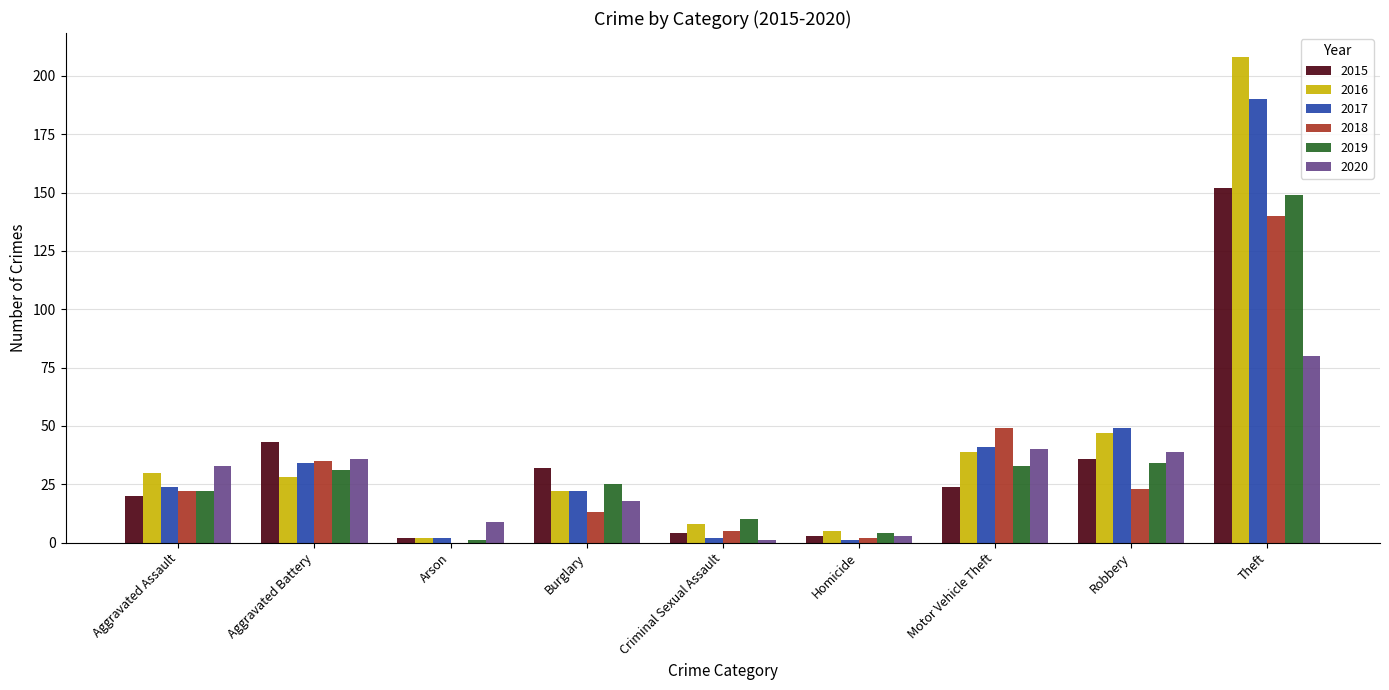

What are all the series names shown in the legend?

2015, 2016, 2017, 2018, 2019, 2020